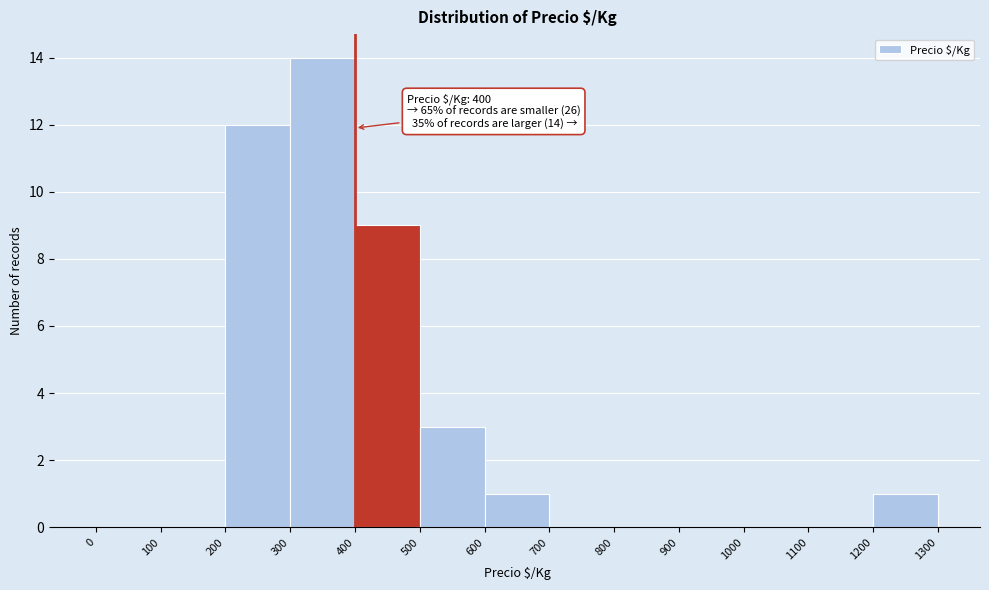

Which range on the x-axis has the tallest bar?

300 to 400